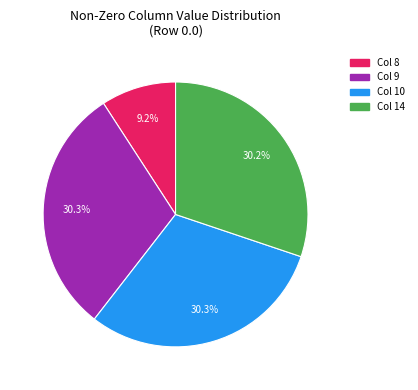

Which slice is the smallest?

Col 8